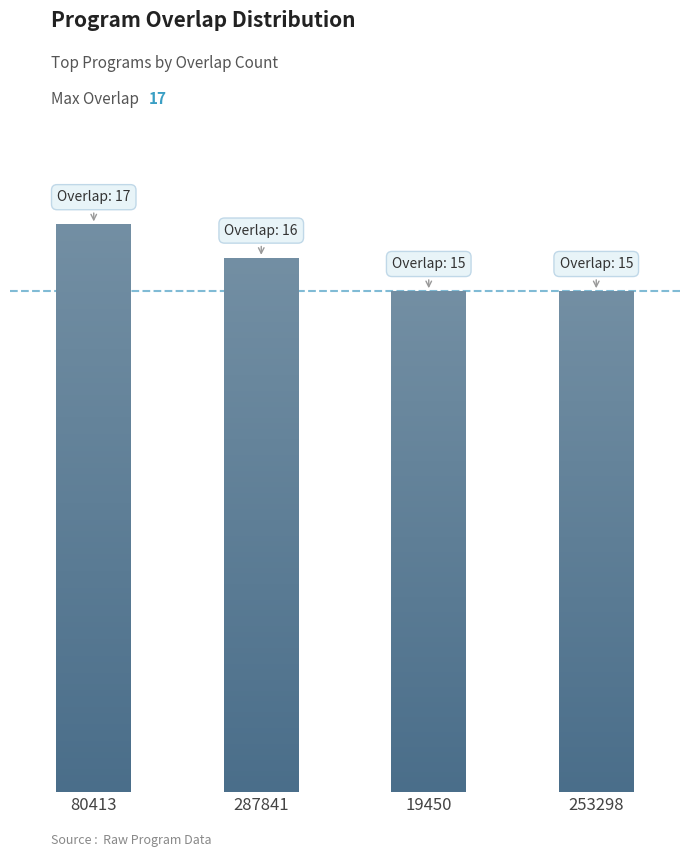

Approximately how many times larger is the value at 253298 compared to 287841?

0.9